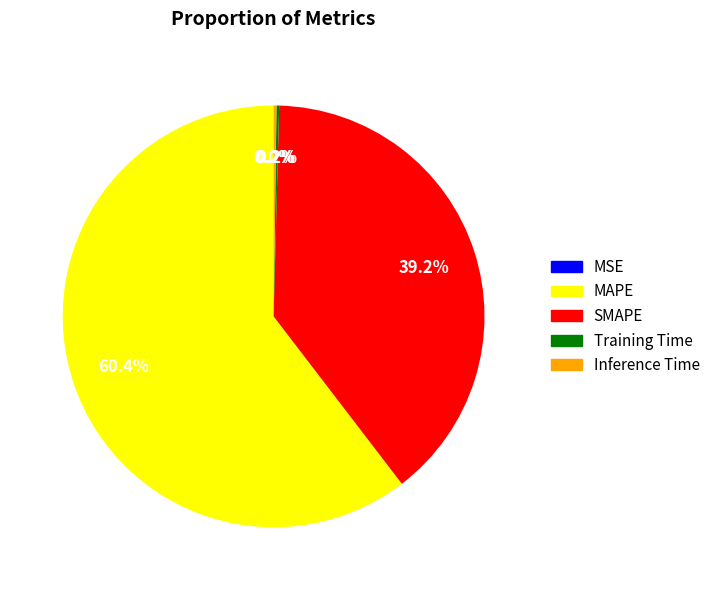

Is SMAPE the majority of the pie?

No